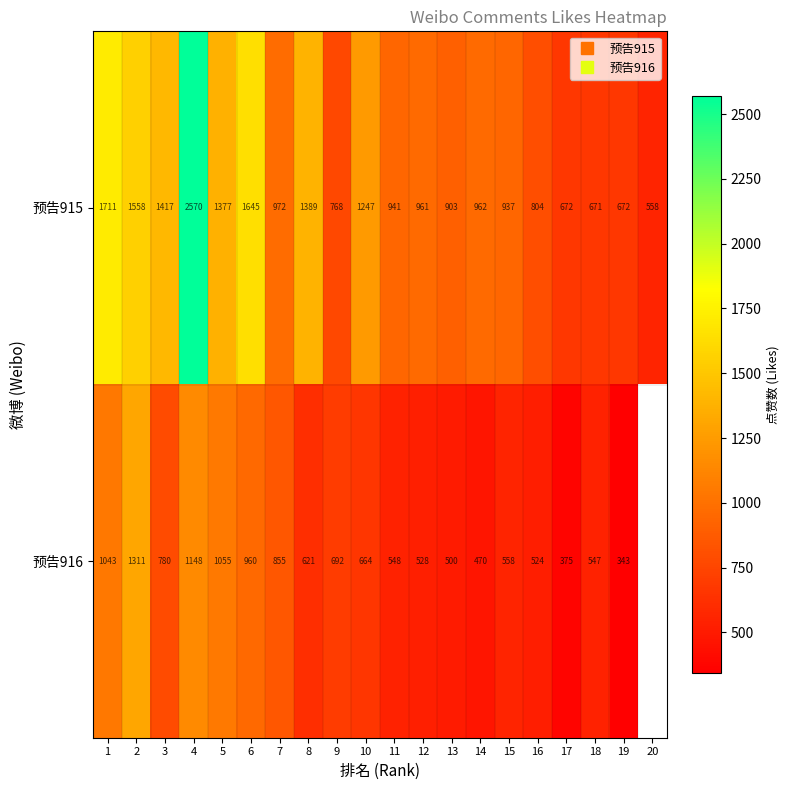

Is it true that 预告915 equals 941.0 at 11?

True